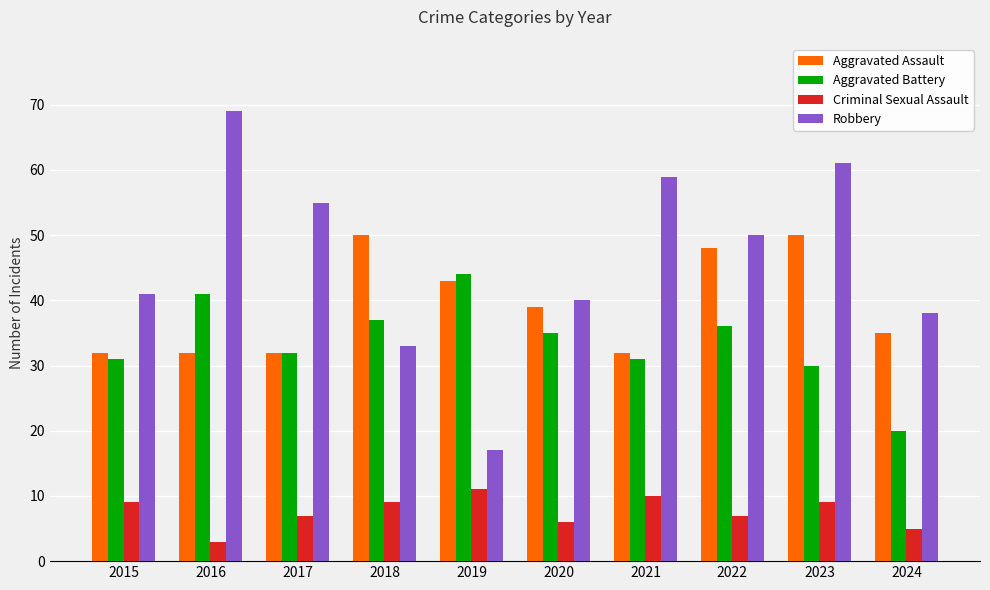

Rank the series by their maximum value, from highest to lowest.

Robbery, Aggravated Assault, Aggravated Battery, Criminal Sexual Assault